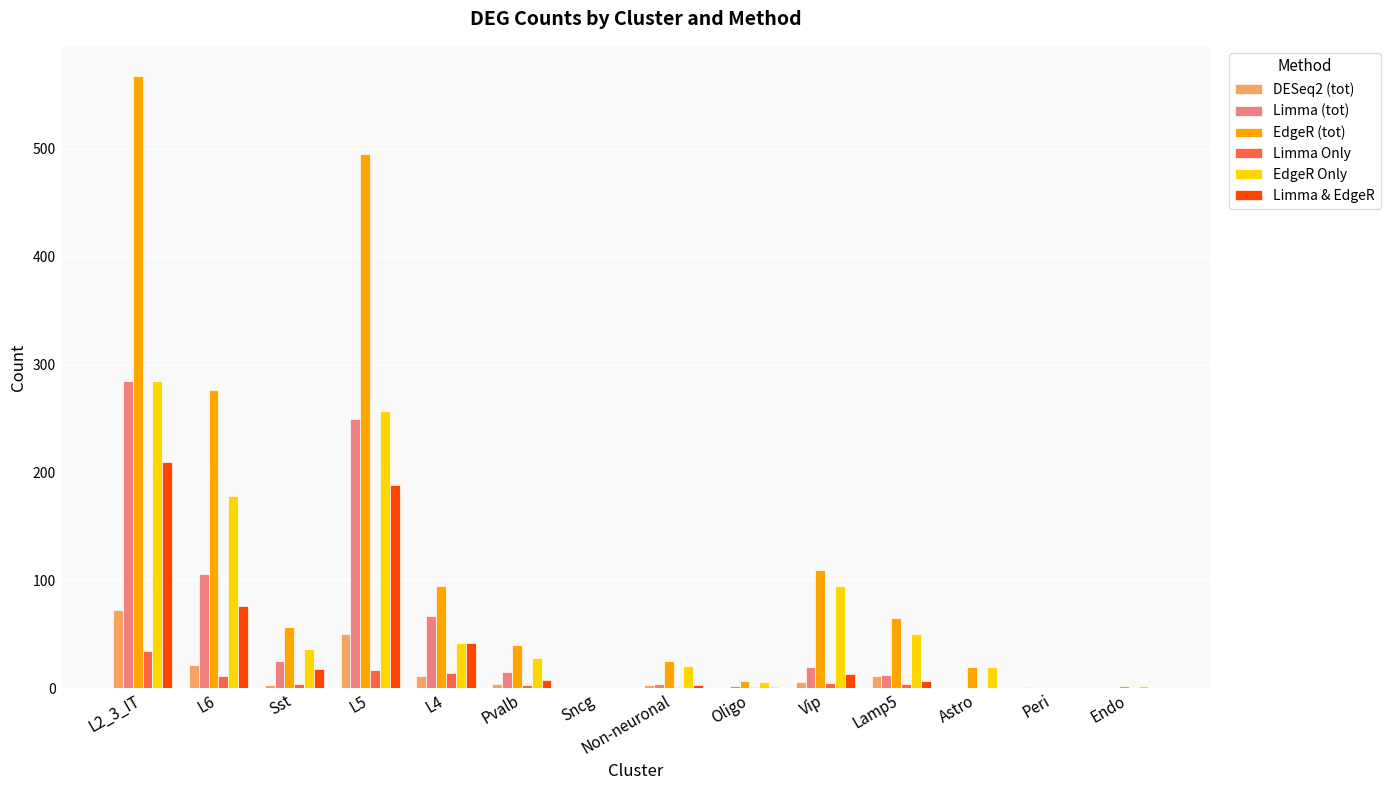

What is the maximum value for Limma & EdgeR?

210